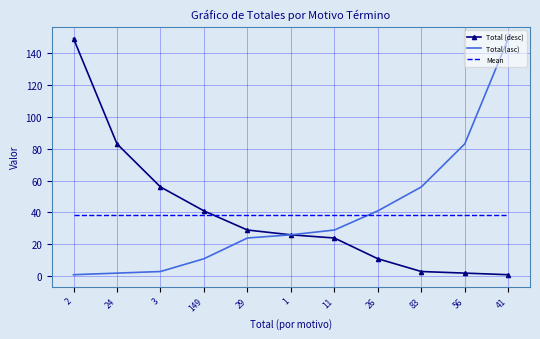

What position from the right is 26?

4